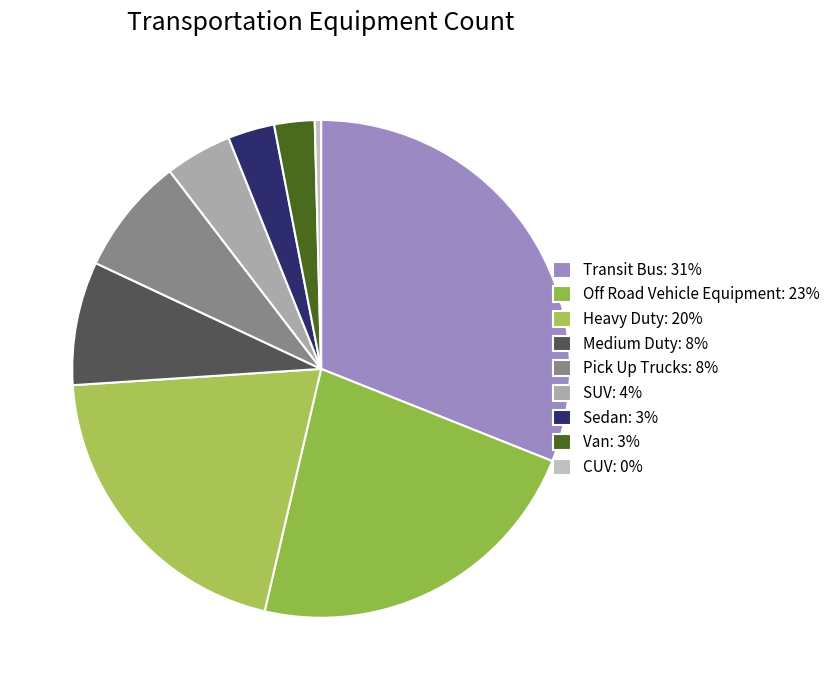

How many segments does this pie chart have?

9